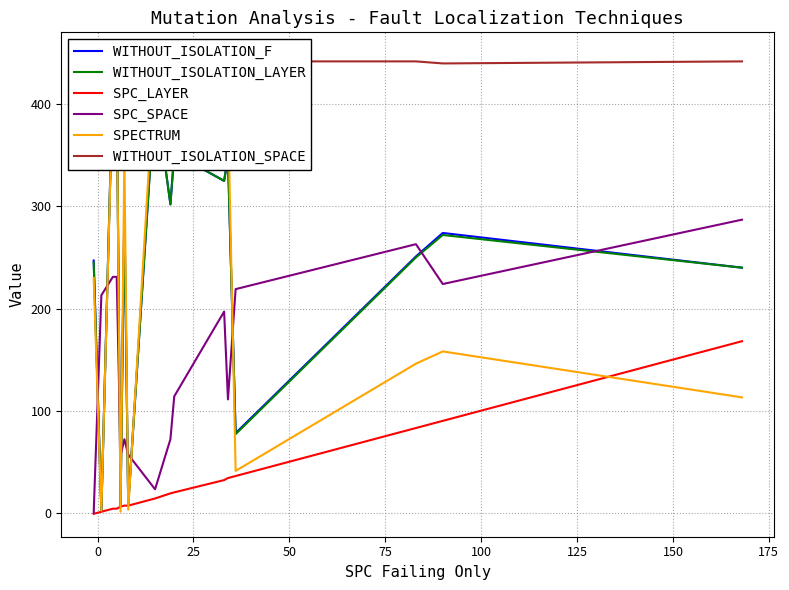

How many interior local peaks does the WITHOUT_ISOLATION_LAYER series have?

6